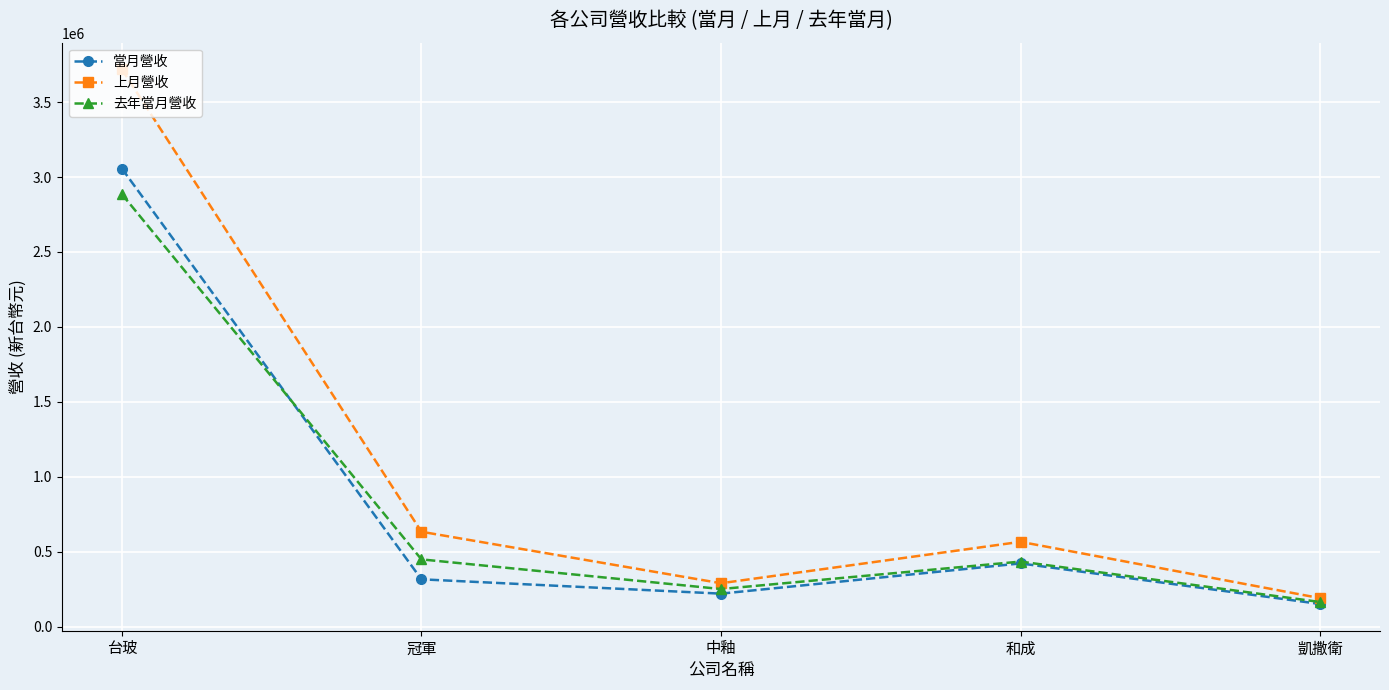

Where does the 去年當月營收 series first go above 433973?

台玻